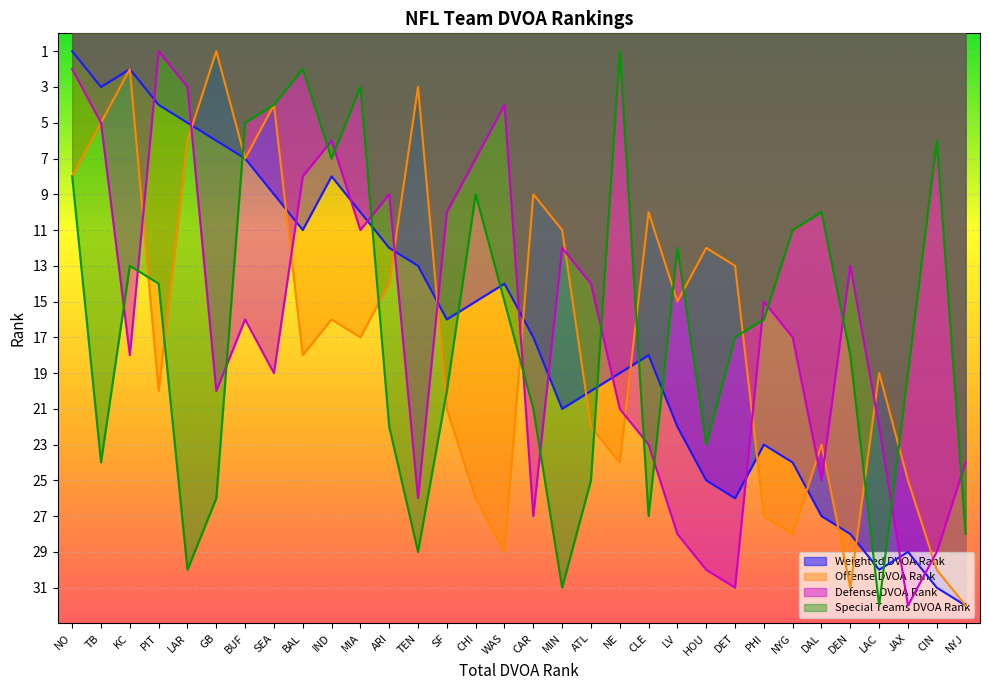

What is the approximate value of Special Teams DVOA Rank at PHI?

16